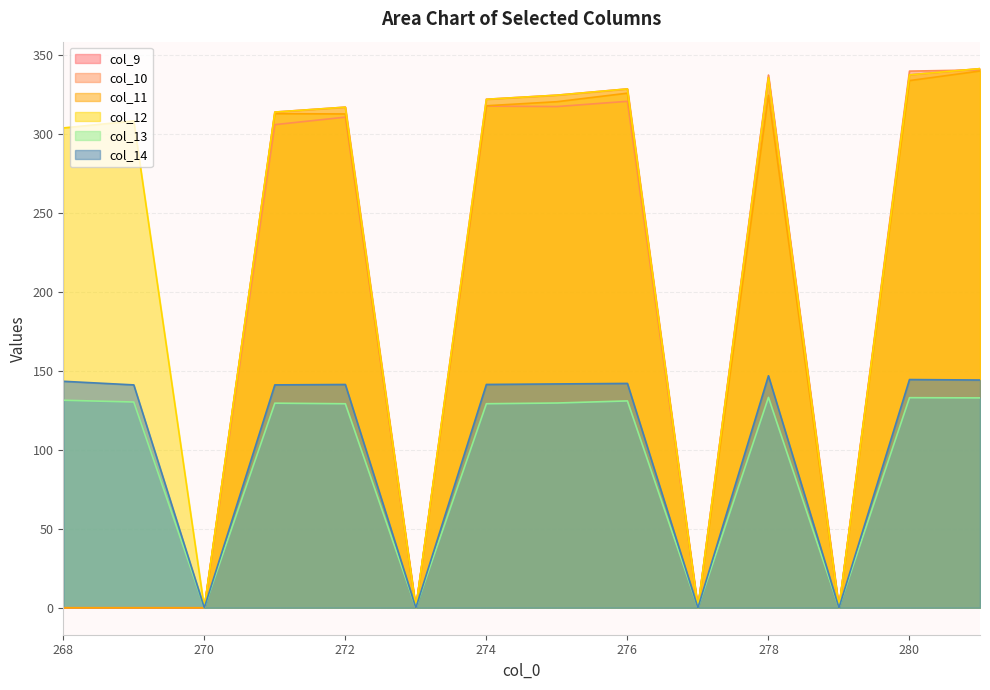

Is it true that col_10 equals 0.0 at 270?

True